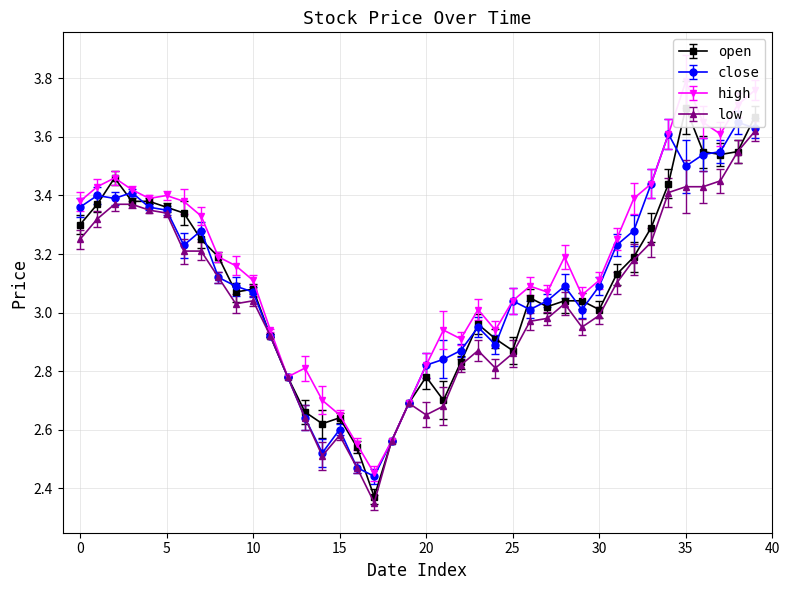

True or false: low has more than 2 interior local peaks.

True